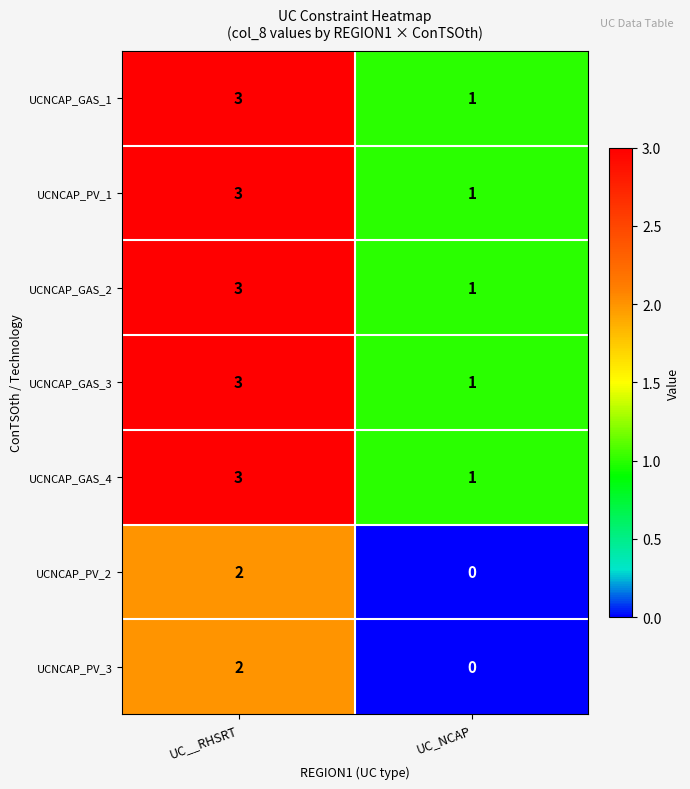

Rank the categories by UCNCAP_PV_1 value from lowest to highest.

UC_NCAP, UC__RHSRT